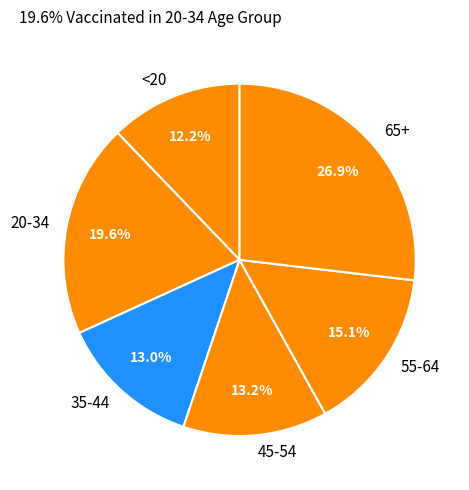

True or false: 35-44 accounts for 27% of the total.

False